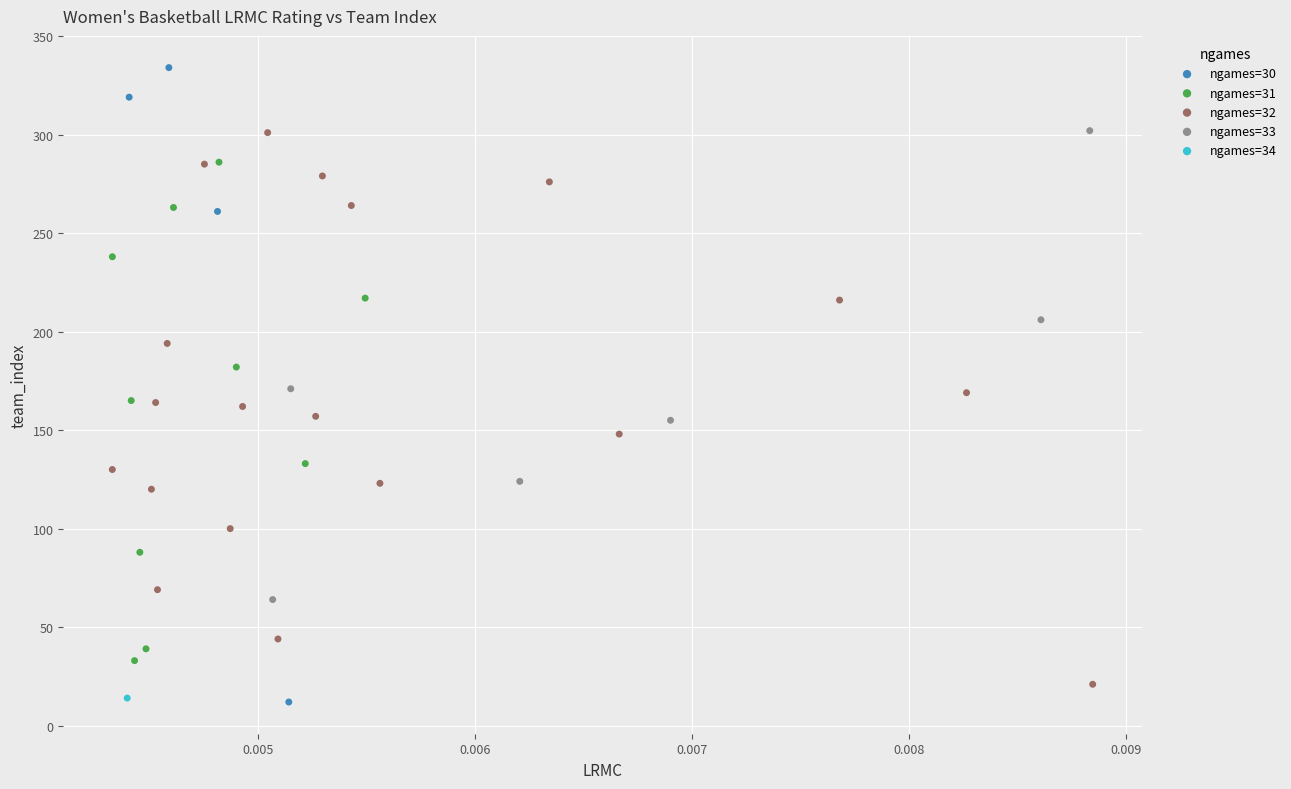

What are all the series names shown in the legend?

ngames=30, ngames=31, ngames=32, ngames=33, ngames=34